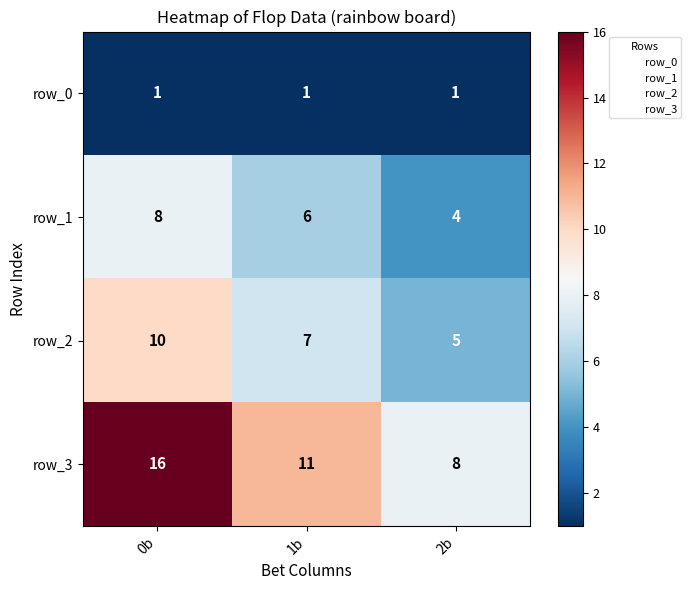

At which category does the chart reach its peak across all series?

0b